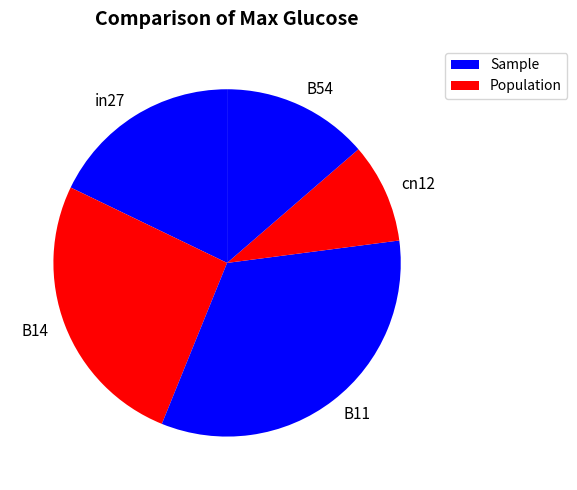

Between cn12 and B14, which is larger?

B14